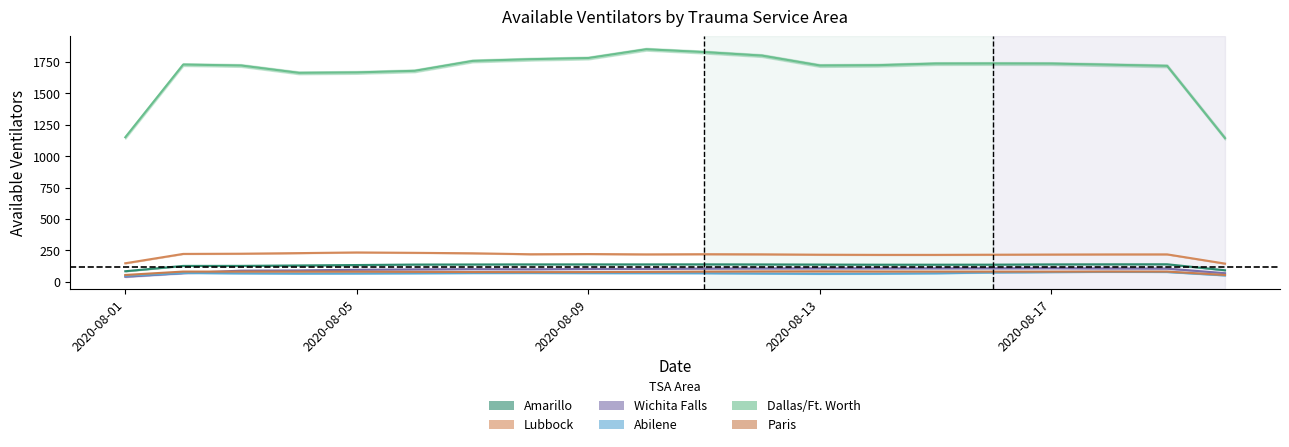

Is it true that Paris equals 48 at 2020-08-18?

False